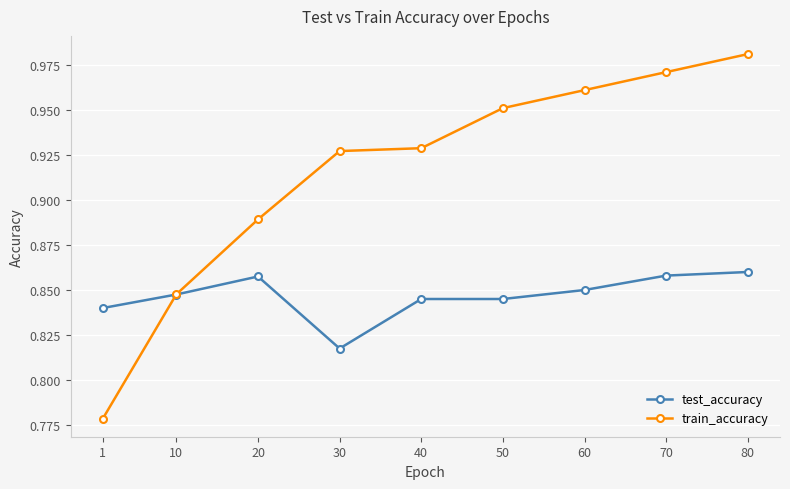

At how many categories does at least one series exceed 0?

9